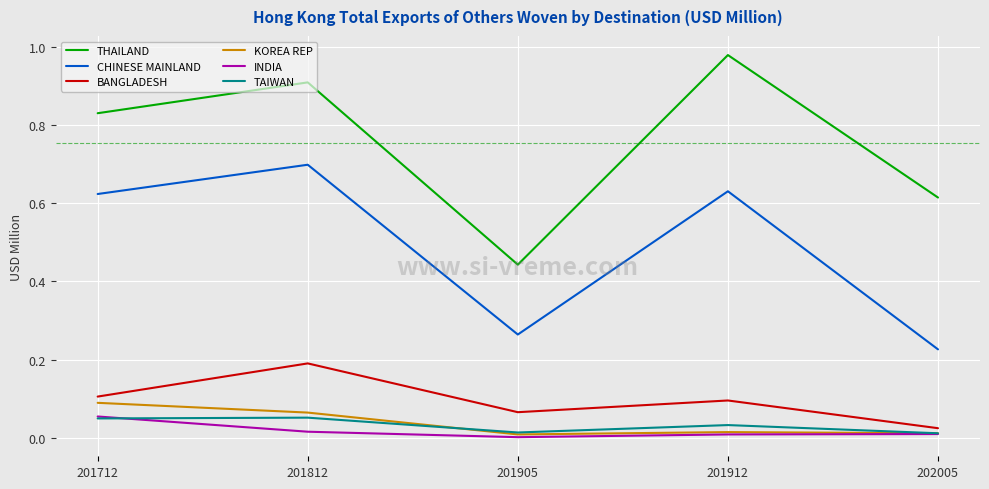

True or false: TAIWAN has more than 0 points higher than both neighbors.

True